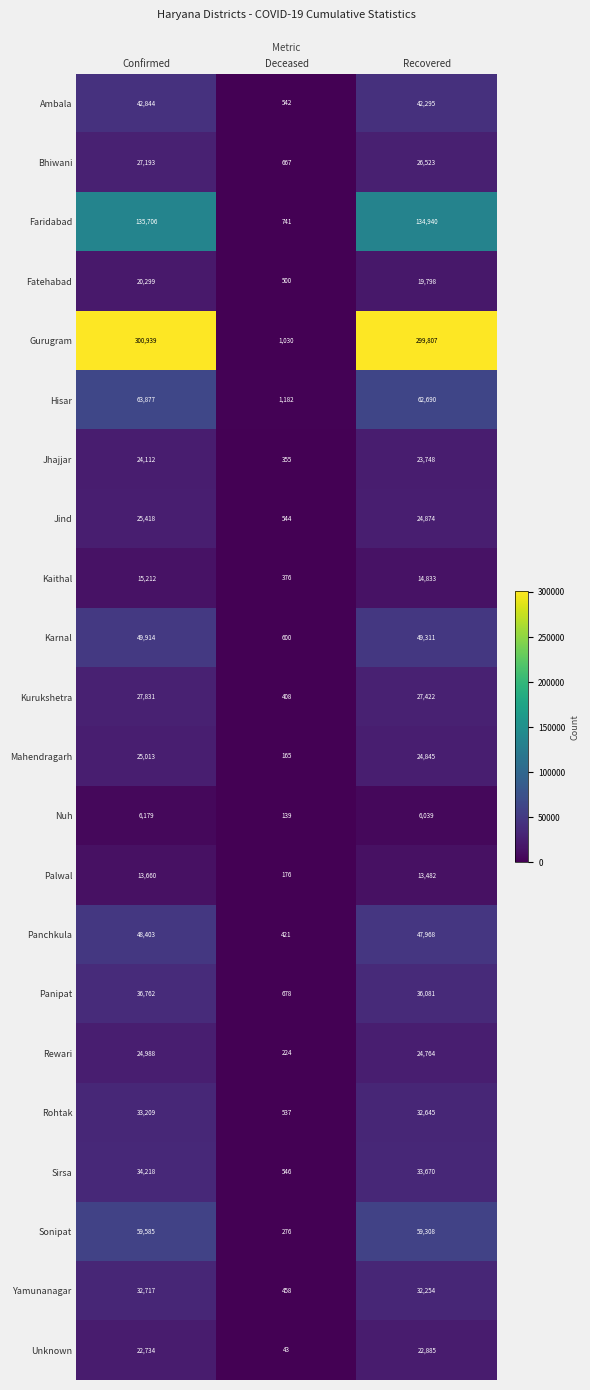

Which series has the largest total across all categories?

Gurugram